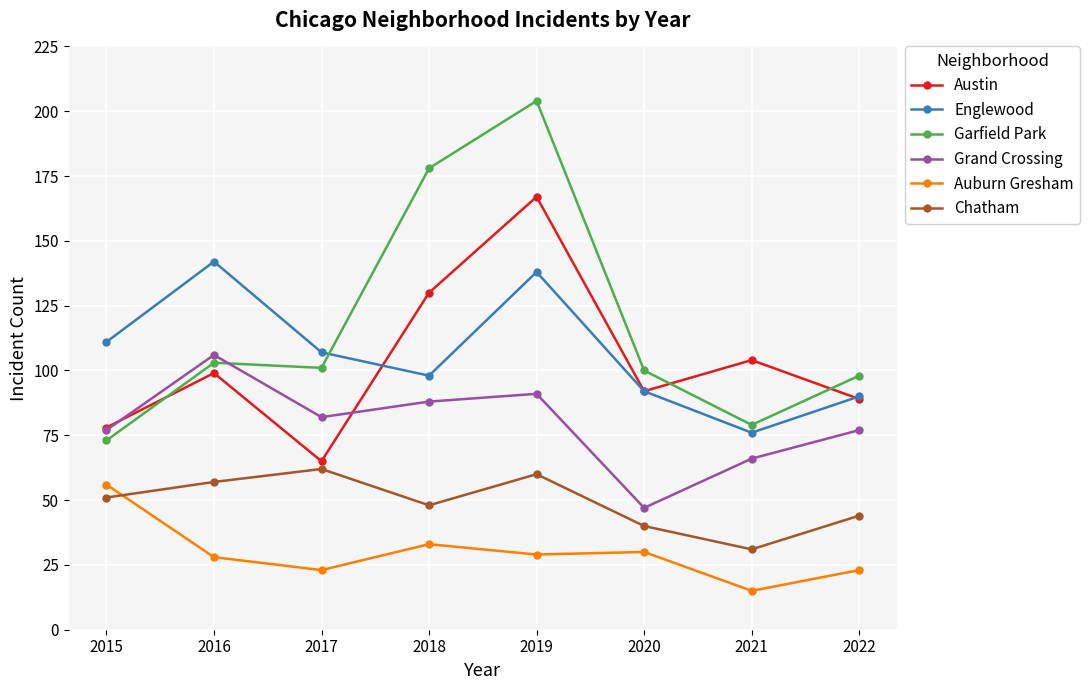

True or false: Grand Crossing has more than 0 interior local peaks.

True